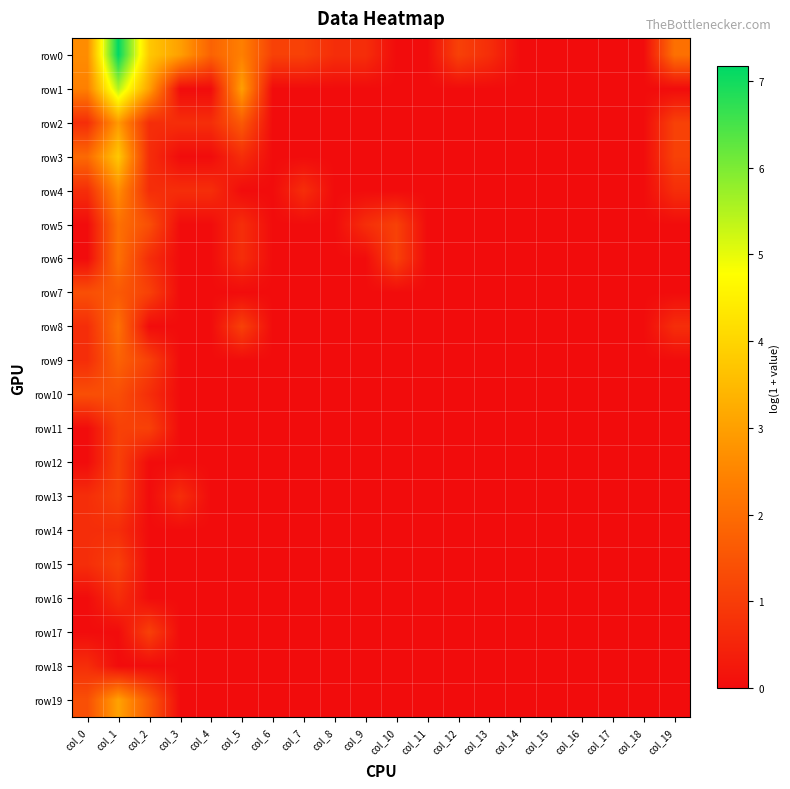

Which series has the largest total across all categories?

row0